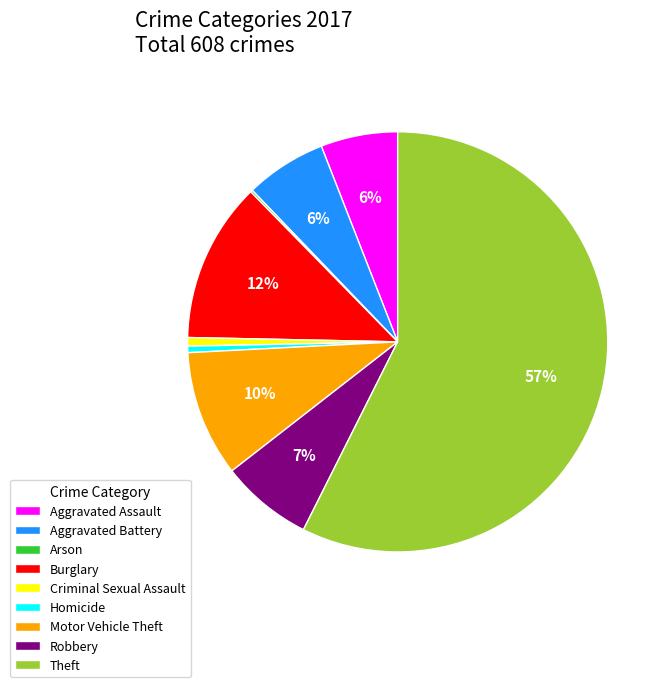

The Aggravated Assault slice represents 13% of the pie. True or false?

False